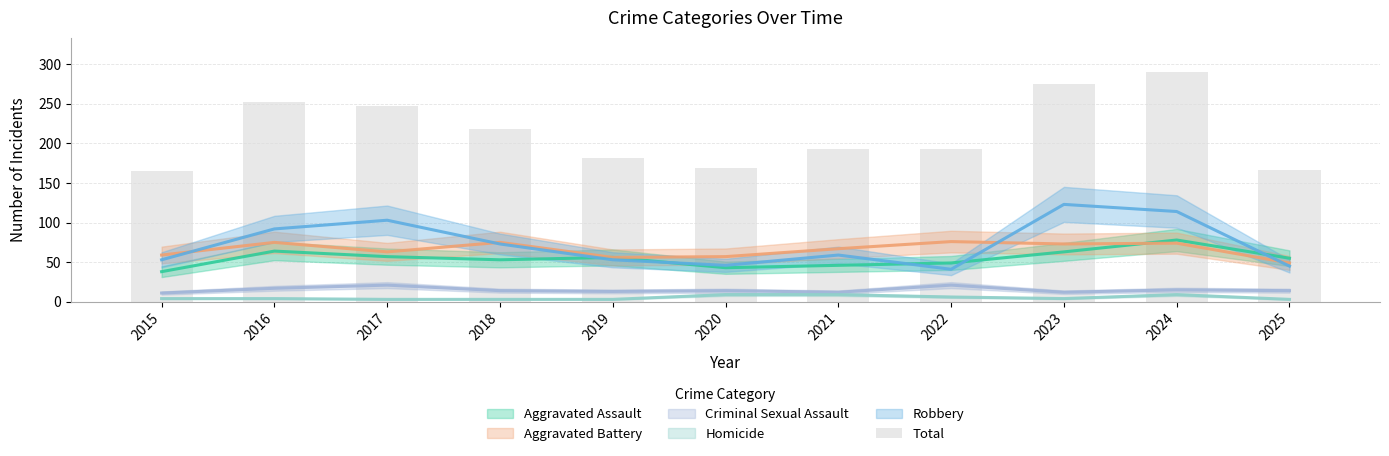

Reading right to left, extract all data points from this chart.

2025=166	2024=290	2023=275	2022=193	2021=193	2020=169	2019=181	2018=218	2017=247	2016=252	2015=165